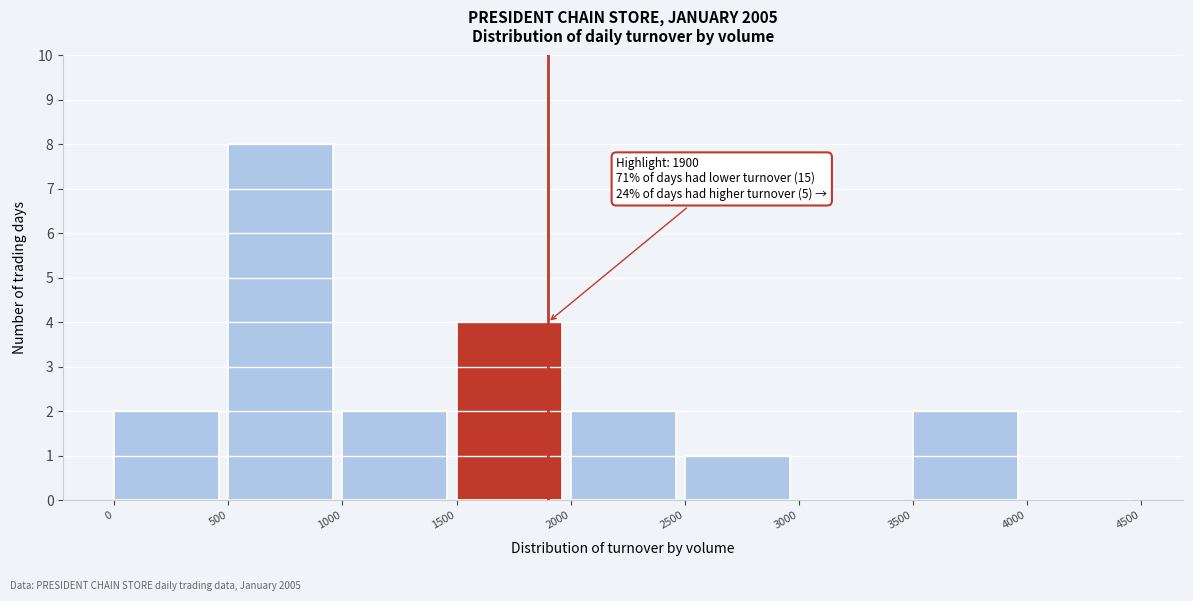

Which range on the x-axis has the tallest bar?

500 to 1000